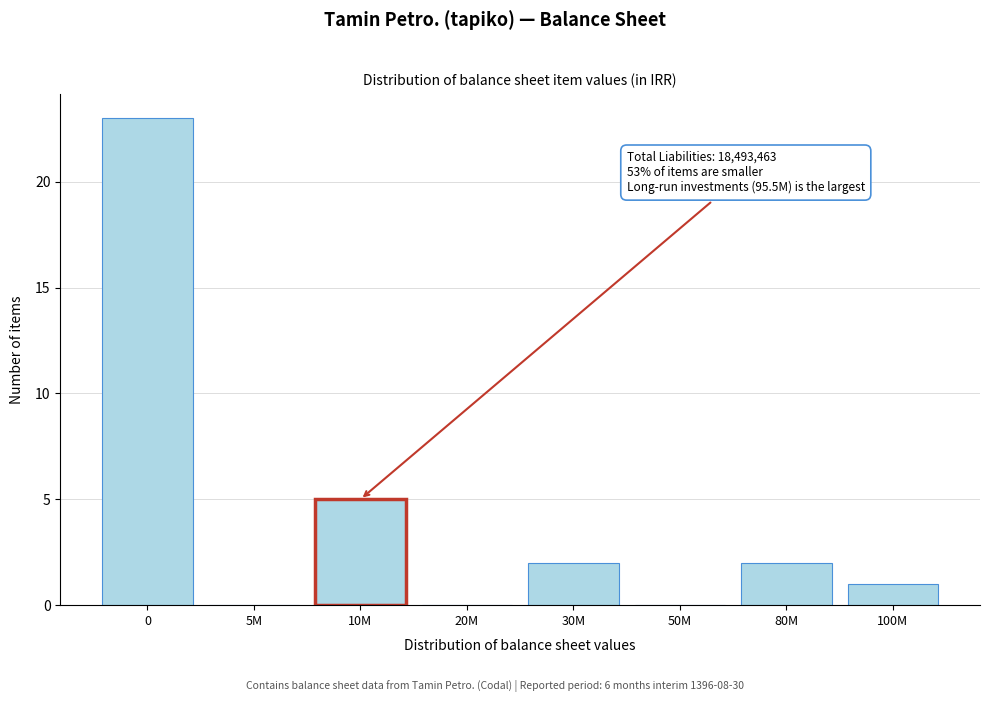

Reading left to right, transcribe all the data shown in this chart.

0=23	5M=0	10M=5	20M=0	30M=2	50M=0	80M=2	100M=1